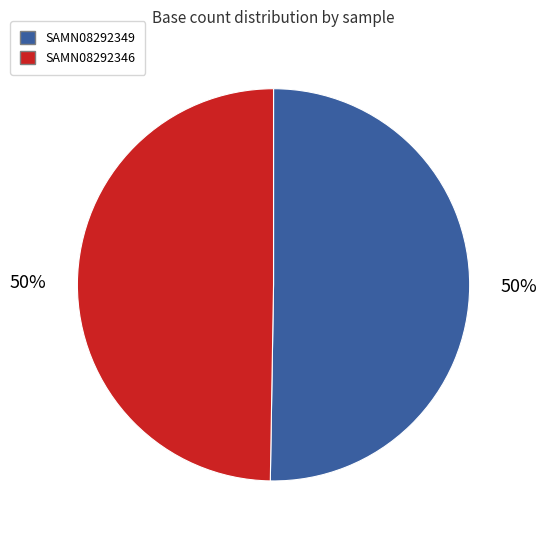

Combined, do SAMN08292346 and SAMN08292349 account for over 50%?

Yes